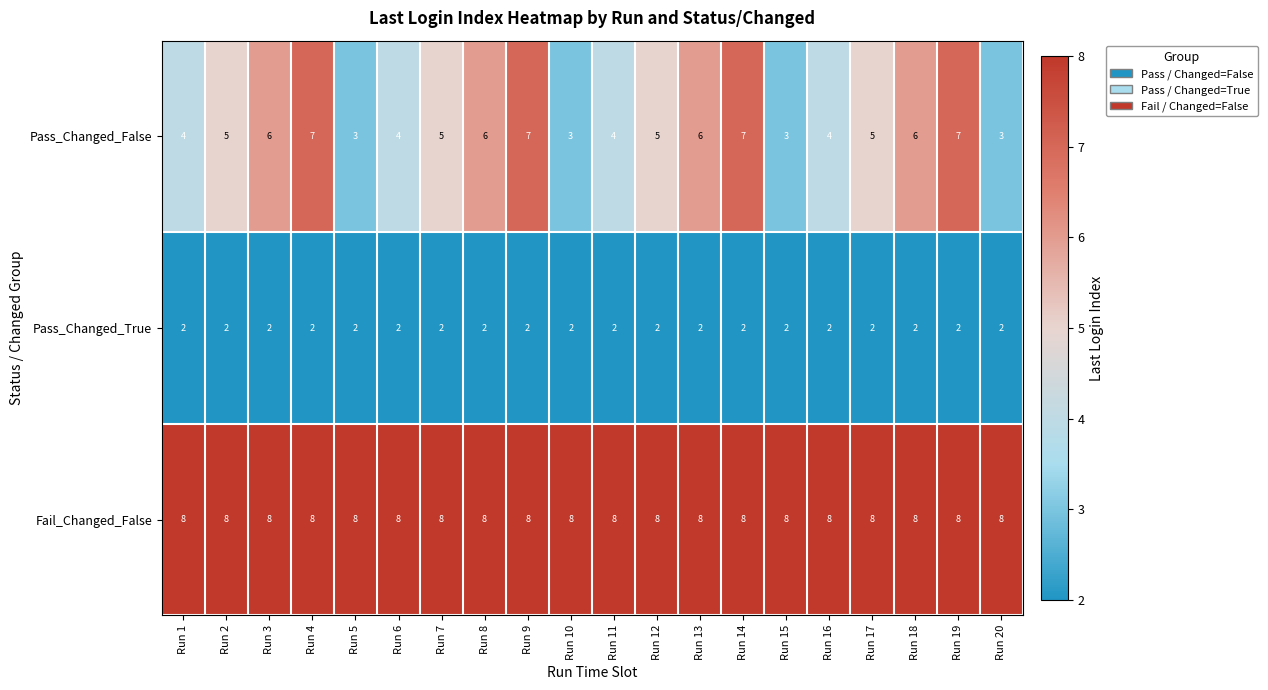

Between Run 1 and Run 12, which series saw the biggest shift?

Pass_Changed_False